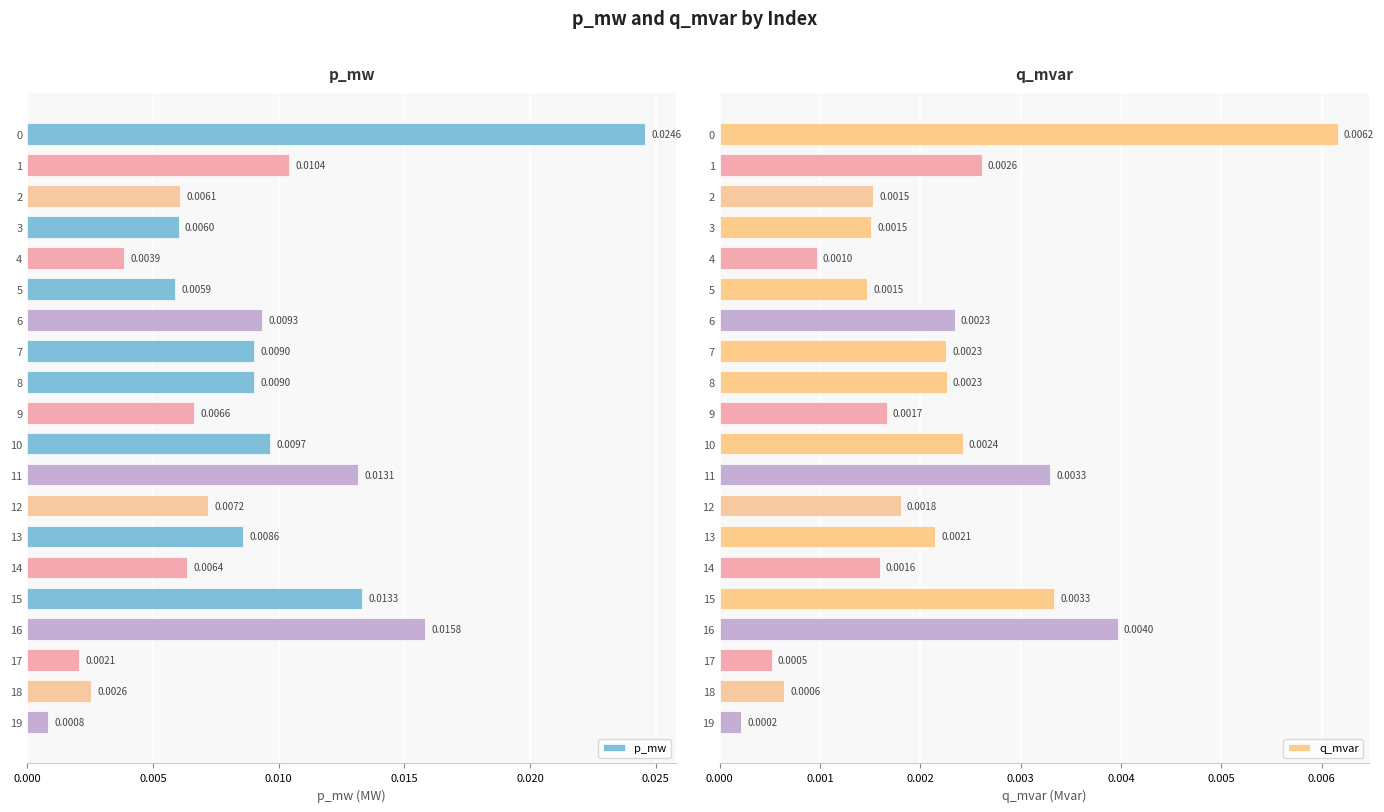

At which label is q_mvar closest to 0?

19